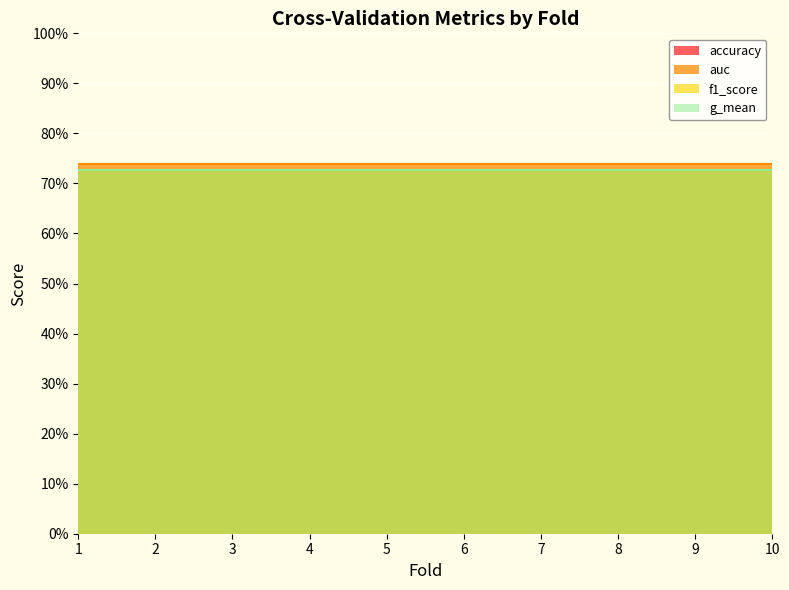

What is the minimum value for g_mean?

0.7